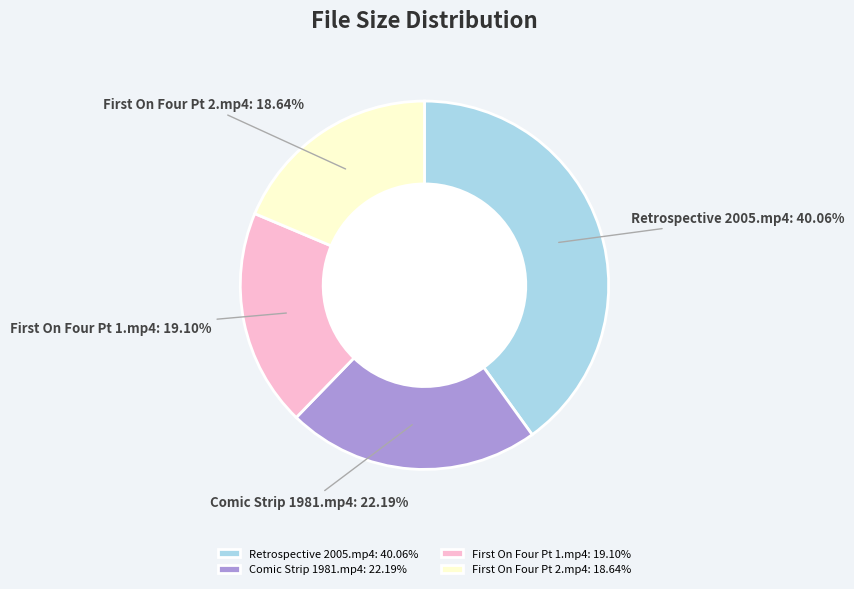

To the nearest percent, what is the difference between the largest and smallest slice percentages?

21%